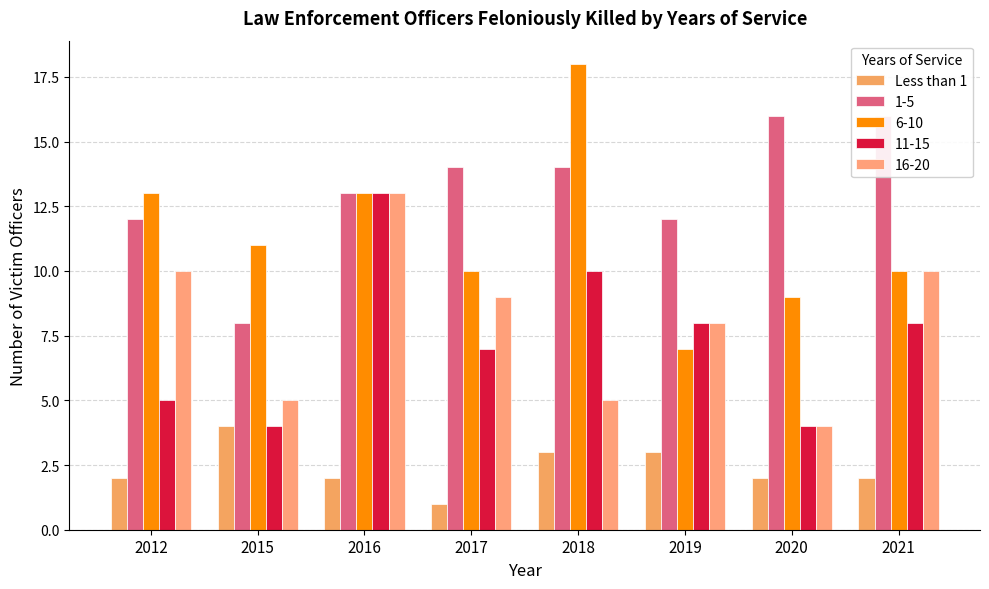

The chart shows a value of 2 at 2020. True or false?

True